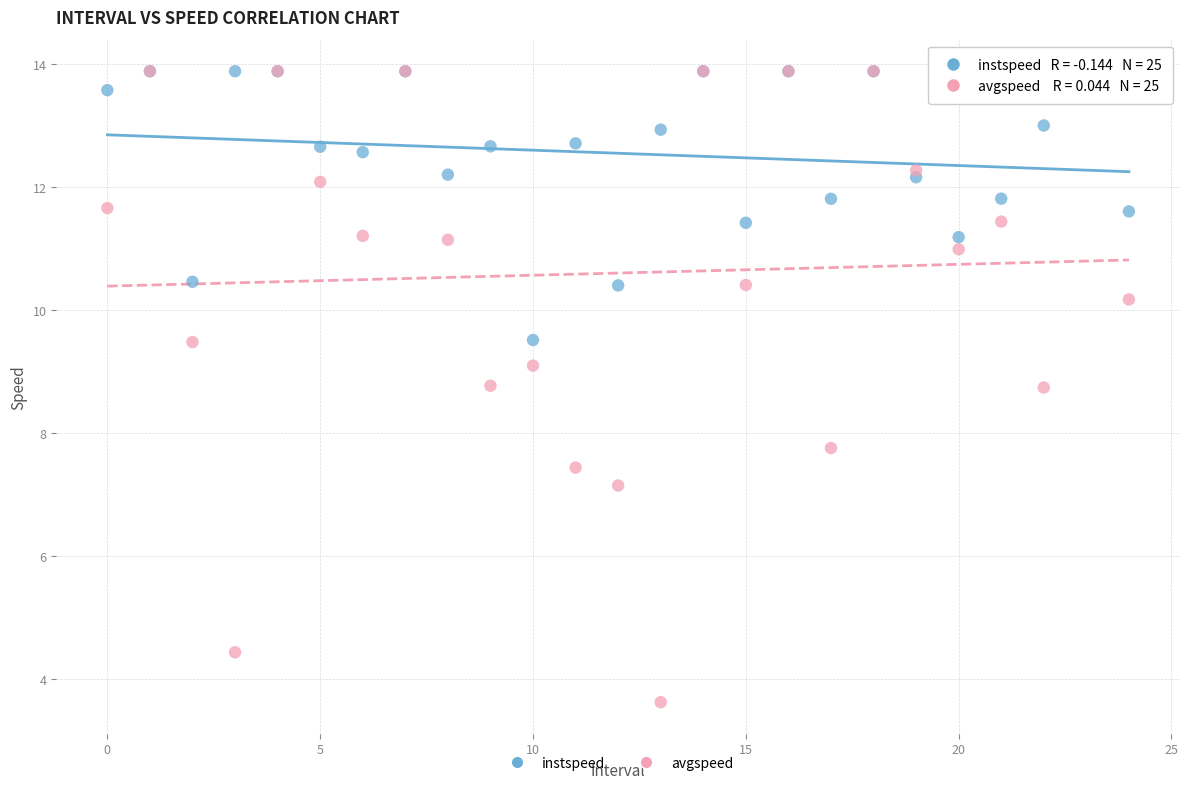

Which series has the largest Y range (max minus min)?

avgspeed